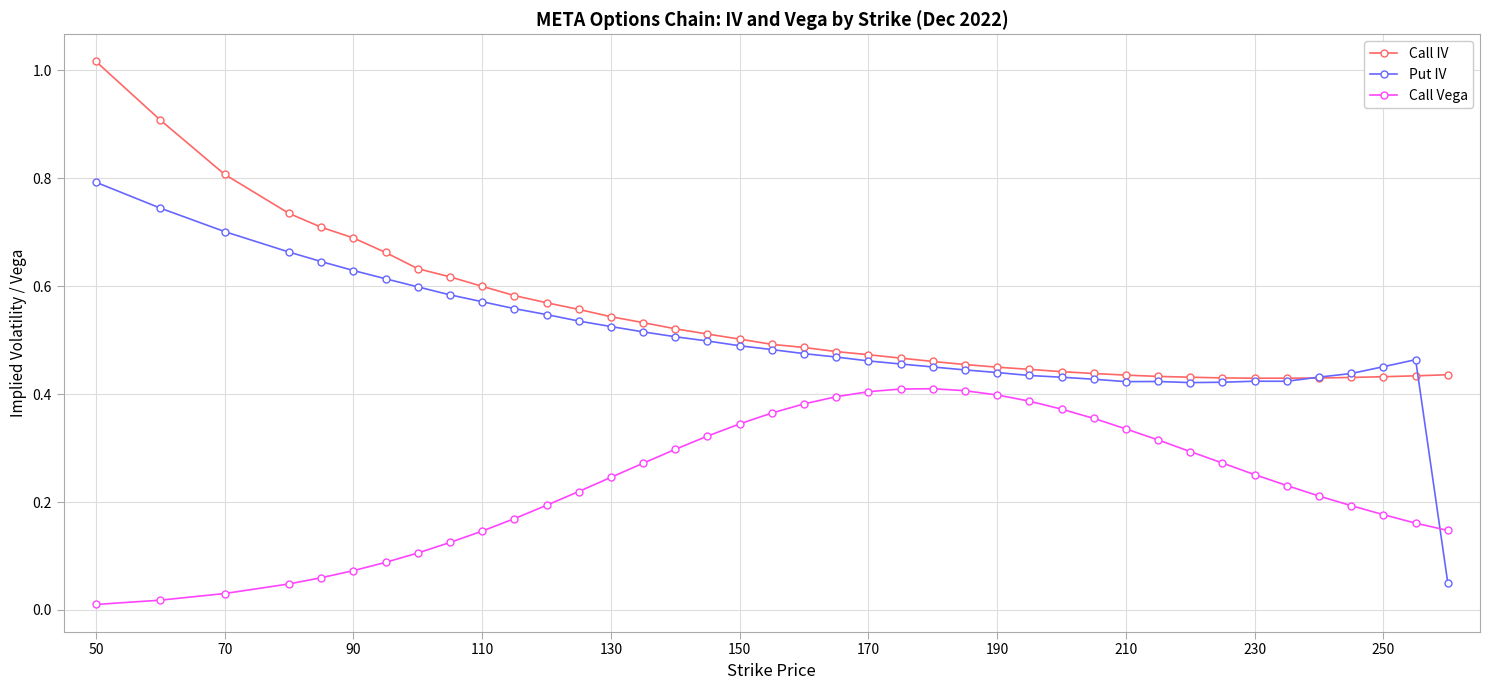

List the series in order of their peak value, lowest first.

Call Vega, Put IV, Call IV